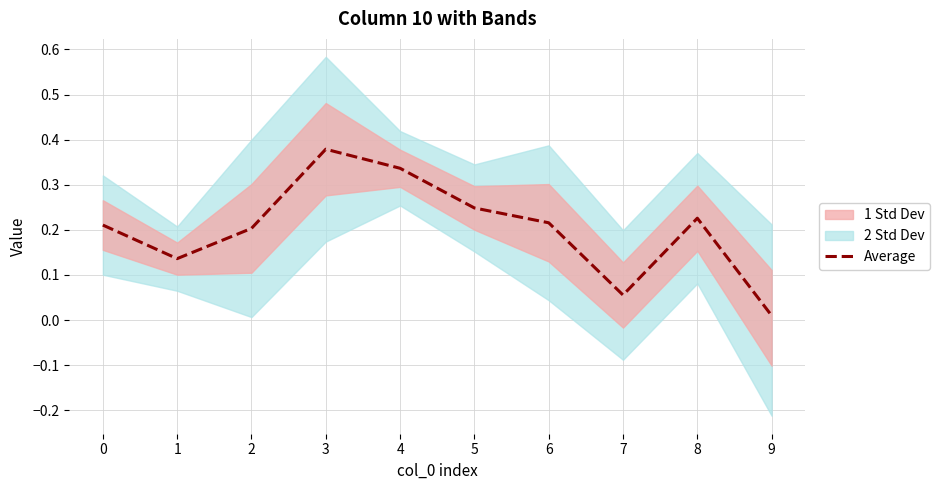

List the labels in order of value, smallest first.

9, 7, 1, 2, 0, 6, 8, 5, 4, 3